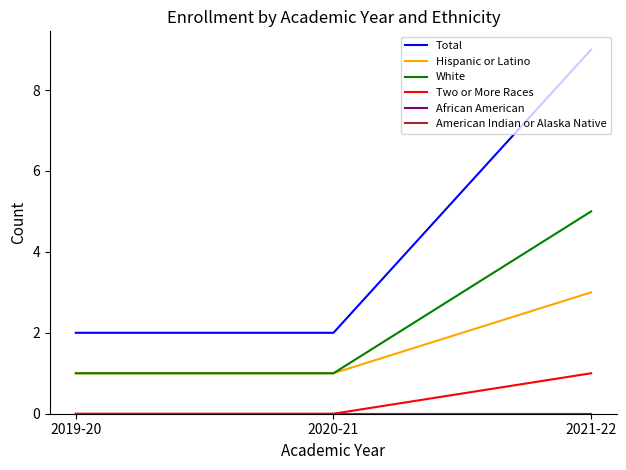

Is this an area chart (filled region under the line)?

No